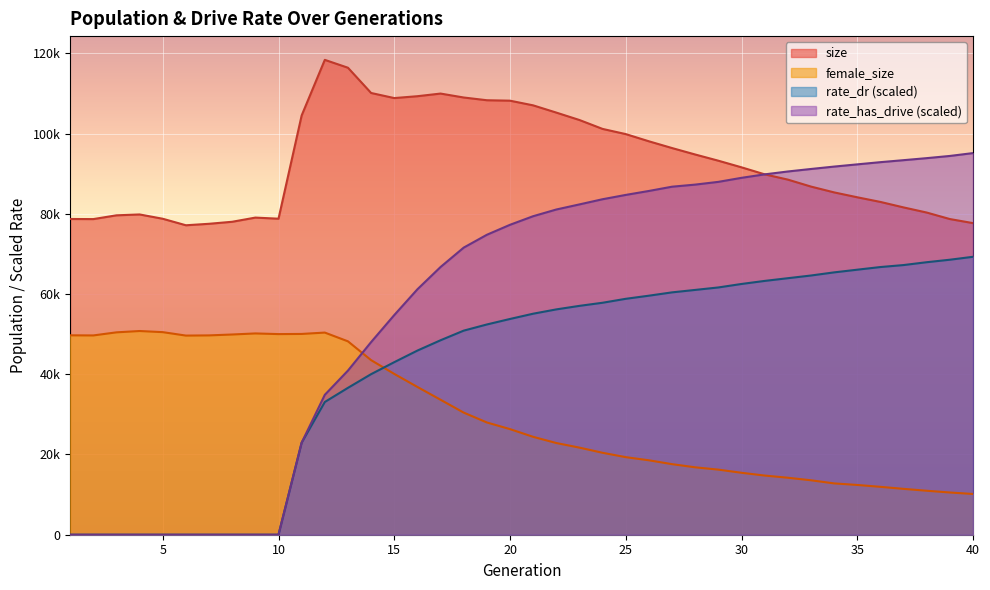

Rank the series by their average value, from highest to lowest.

size, rate_has_drive (scaled), rate_dr (scaled), female_size